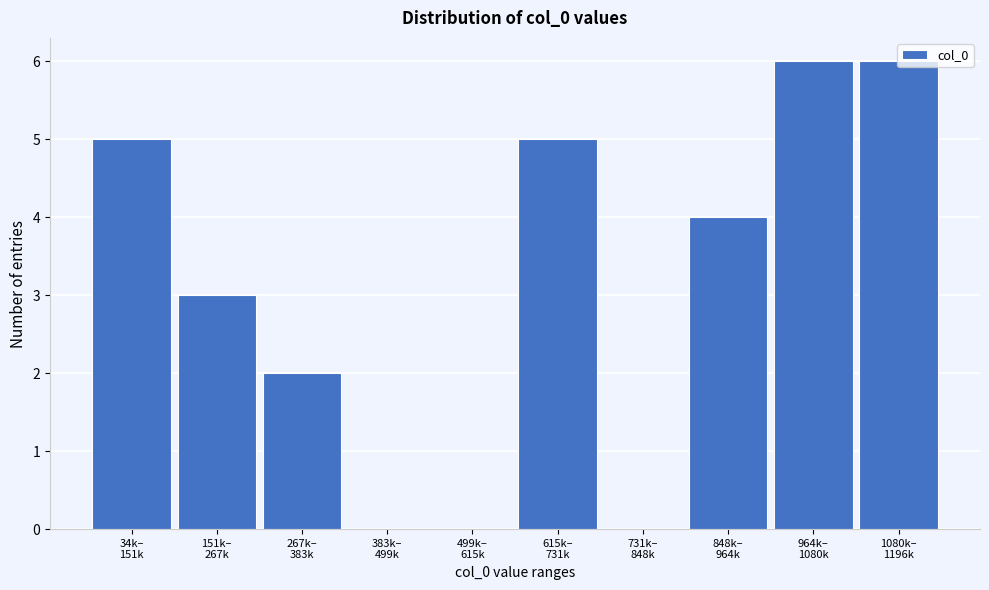

What is the greatest value displayed?

6